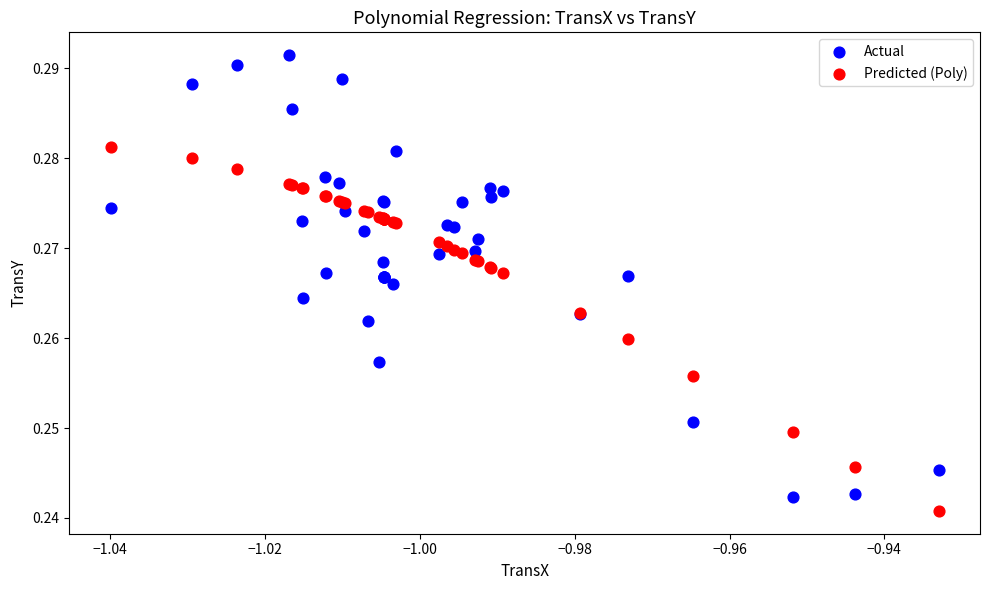

Which series contains the lowest Y value?

Predicted (Poly)